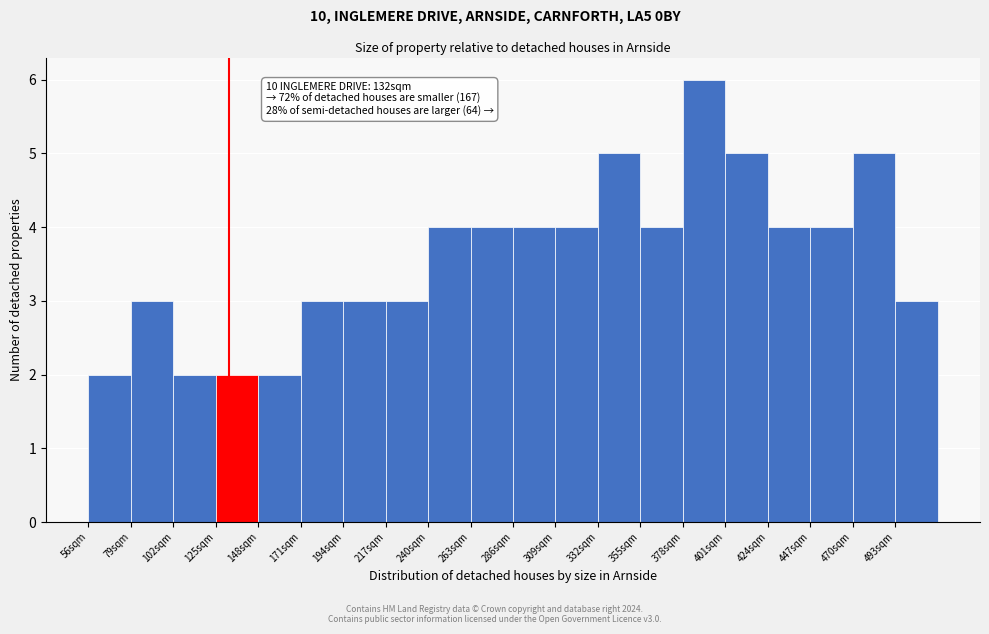

Which range on the x-axis has the tallest bar?

378 to 401